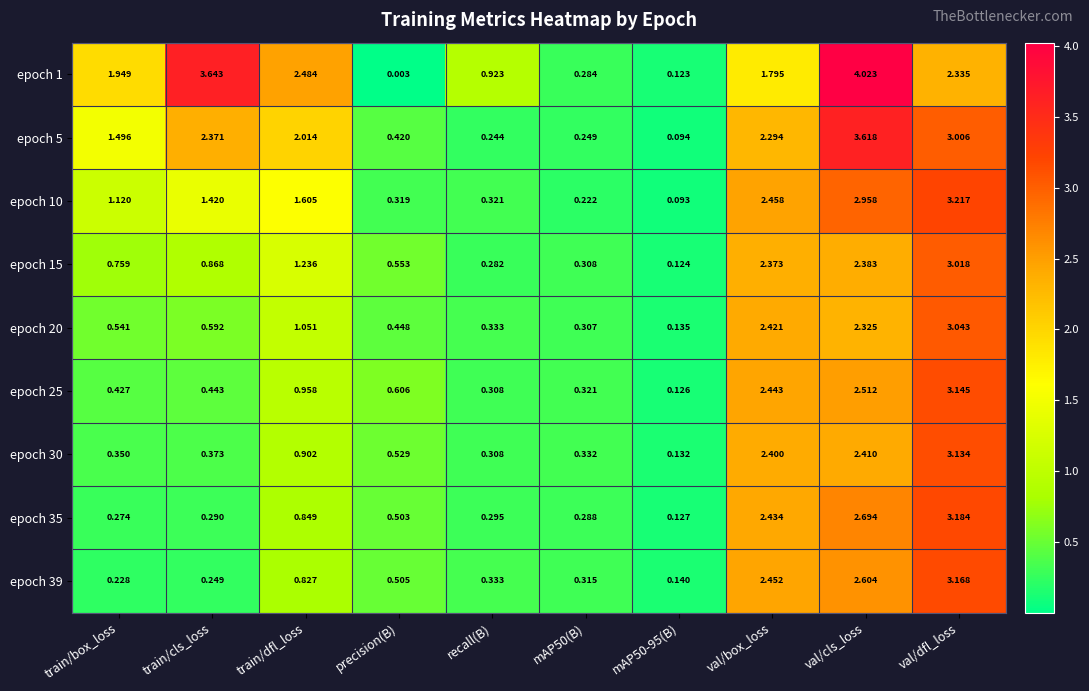

At which category is the sum across all series the highest?

val/dfl_loss